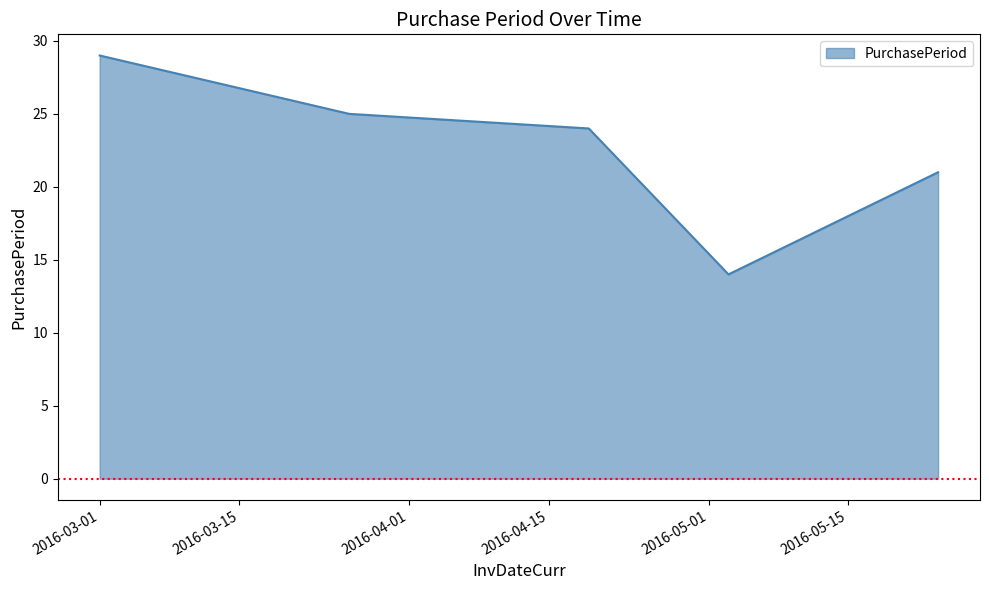

How many lines are shown in the chart?

1